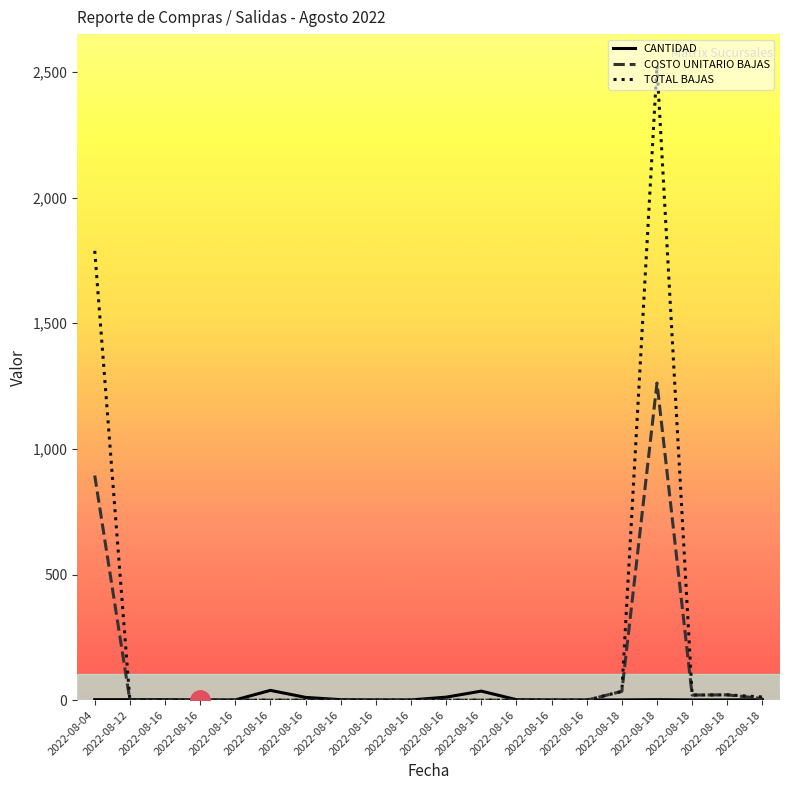

Reading left to right, what are all the values shown in this chart?

CANTIDAD: 2022-08-04=2.0	2022-08-12=2.0	2022-08-16=2.0	2022-08-16=1.0	2022-08-16=1.0	2022-08-16=39.0	2022-08-16=11.0	2022-08-16=2.0	2022-08-16=1.0	2022-08-16=1.0	2022-08-16=12.0	2022-08-16=36.0	2022-08-16=2.0	2022-08-16=1.0	2022-08-16=1.0	2022-08-18=1.0	2022-08-18=2.0	2022-08-18=1.0	2022-08-18=1.0	2022-08-18=2.0
COSTO UNITARIO BAJAS: 2022-08-04=894.0	2022-08-12=0.0	2022-08-16=0.0	2022-08-16=0.0	2022-08-16=0.0	2022-08-16=0.0	2022-08-16=0.0	2022-08-16=0.0	2022-08-16=0.0	2022-08-16=0.0	2022-08-16=0.0	2022-08-16=0.0	2022-08-16=0.0	2022-08-16=0.0	2022-08-16=0.0	2022-08-18=35.0	2022-08-18=1262.1	2022-08-18=20.3	2022-08-18=21.2	2022-08-18=6.4
TOTAL BAJAS: 2022-08-04=1787.9	2022-08-12=0.0	2022-08-16=0.0	2022-08-16=0.0	2022-08-16=0.0	2022-08-16=0.0	2022-08-16=0.0	2022-08-16=0.0	2022-08-16=0.0	2022-08-16=0.0	2022-08-16=0.0	2022-08-16=0.0	2022-08-16=0.0	2022-08-16=0.0	2022-08-16=0.0	2022-08-18=35.0	2022-08-18=2524.2	2022-08-18=20.3	2022-08-18=21.2	2022-08-18=12.7